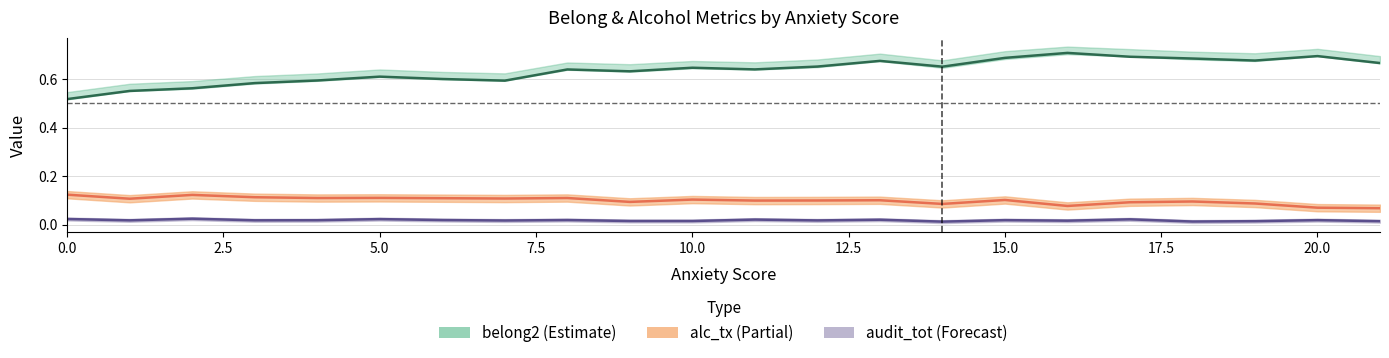

True or false: belong2 and audit_tot cross at least once.

False